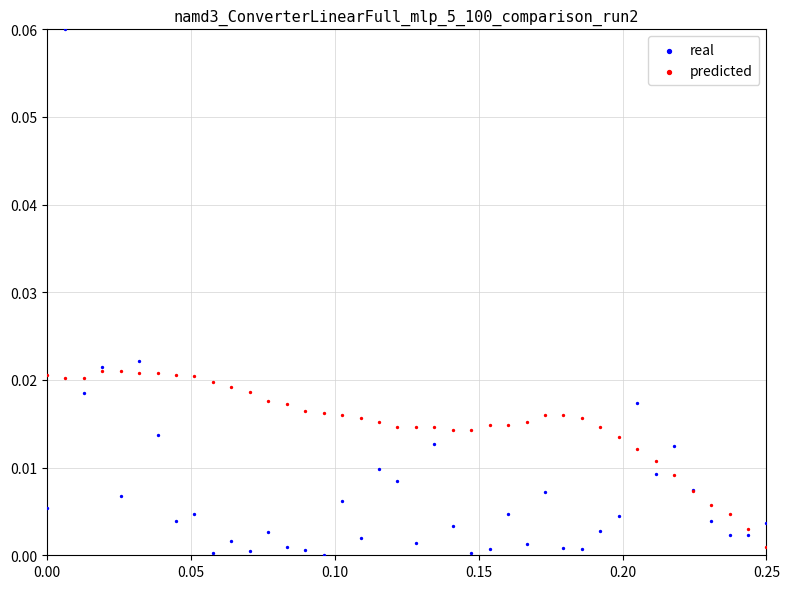

Which series contains the highest Y value?

real